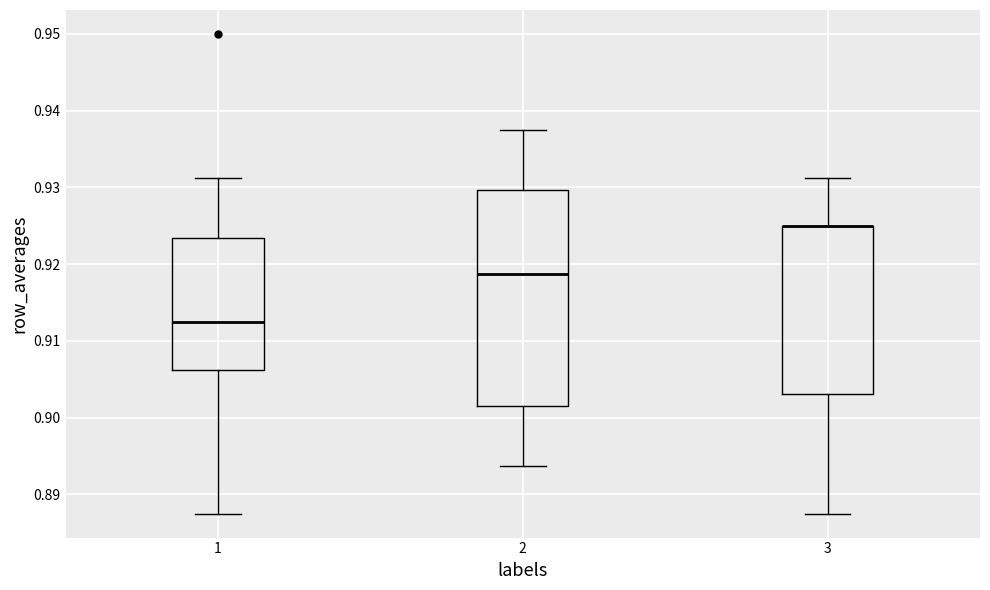

Reading left to right, read every box against the y-axis: the position of its median line, the range the box covers, and the ends of its whiskers. The values are not printed on the chart, so give them approximately, as read against the axis.

1: median 0.913, box 0.906 to 0.923, whiskers 0.888 to 0.931
2: median 0.919, box 0.902 to 0.930, whiskers 0.894 to 0.938
3: median 0.925 (drawn on the box's upper edge), box 0.903 to 0.925, whiskers 0.888 to 0.931